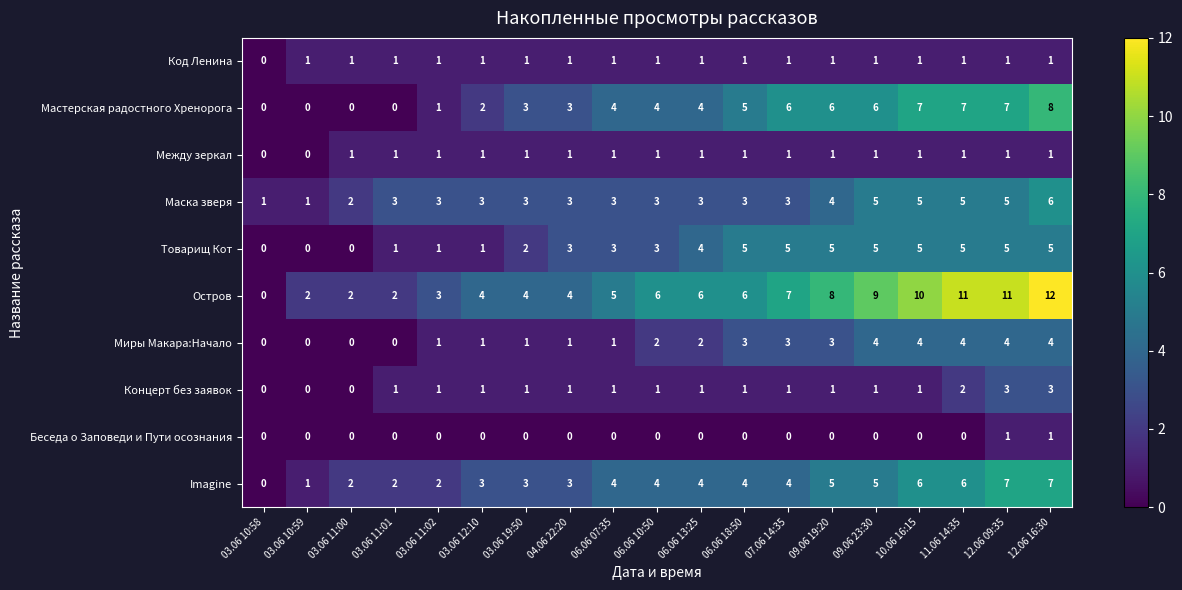

What is the sum of all Маска зверя values?

64